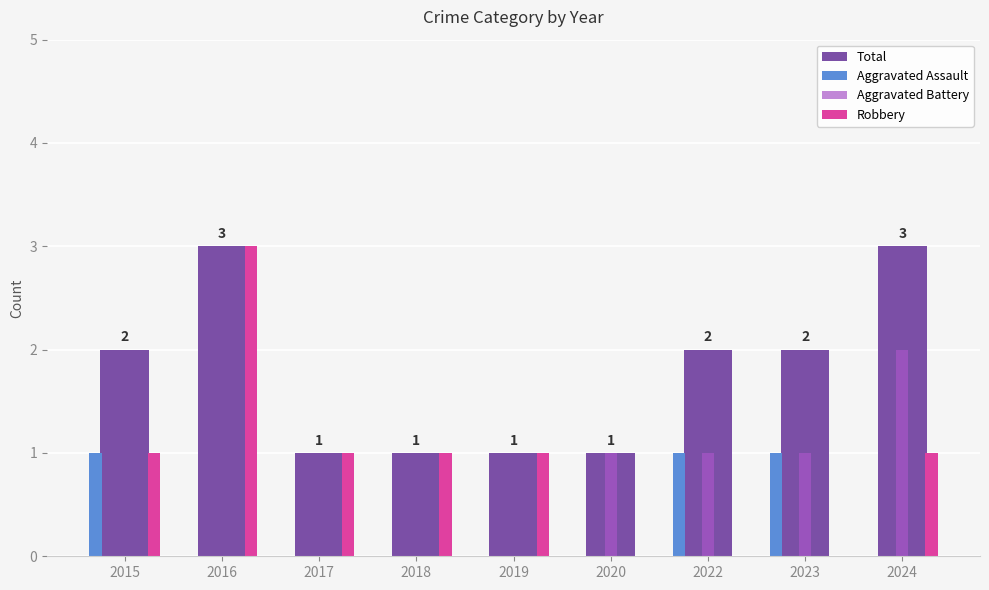

Count the Total values in the range 1 to 2.

7